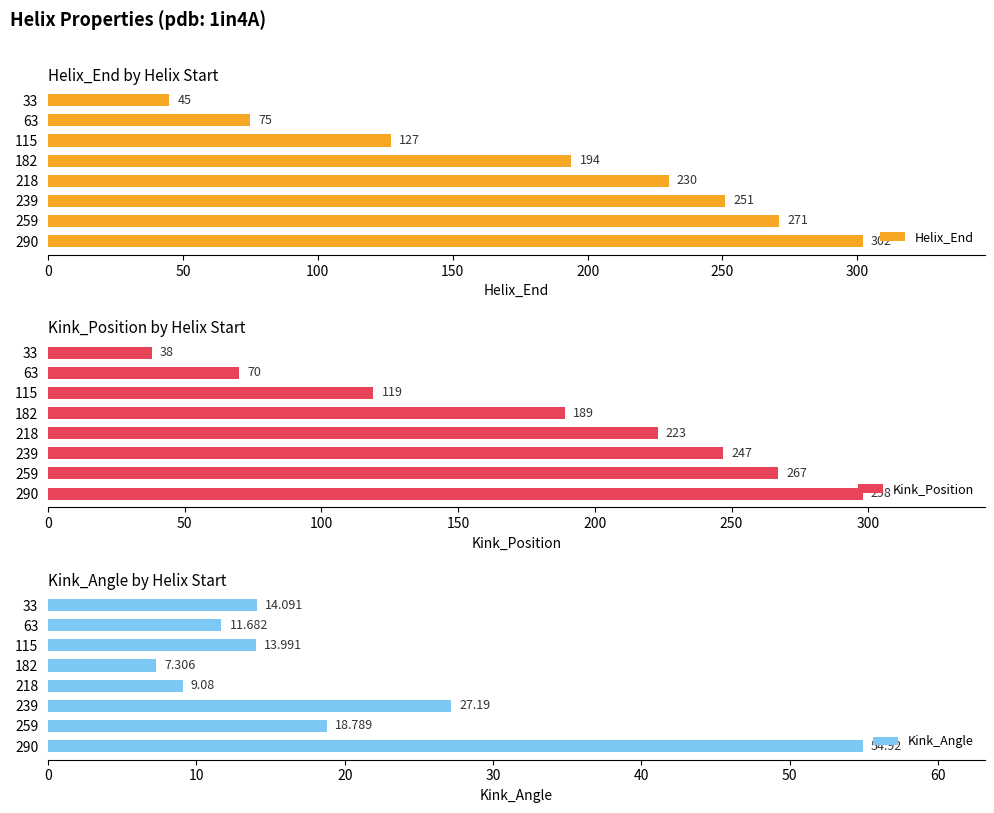

Reading right to left, extract all data points from this chart.

Helix_End: 302.0	271.0	251.0	230.0	194.0	127.0	75.0	45.0
Kink_Position: 298.0	267.0	247.0	223.0	189.0	119.0	70.0	38.0
Kink_Angle: 54.9	18.8	27.2	9.1	7.3	14.0	11.7	14.1